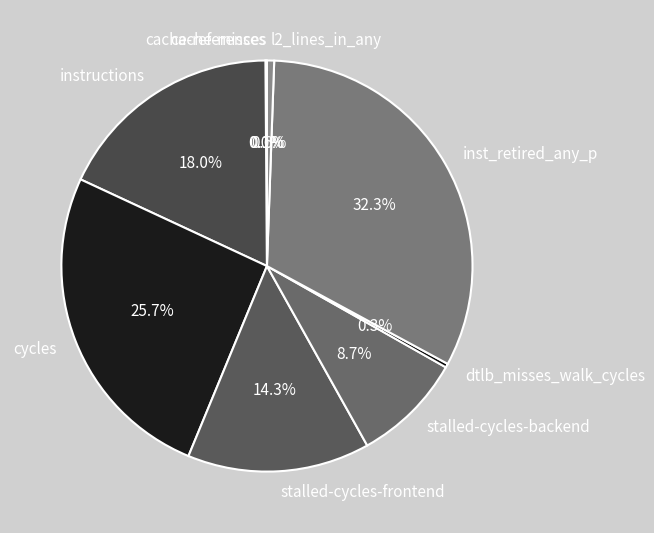

To the nearest percent, what is the average slice percentage?

11%